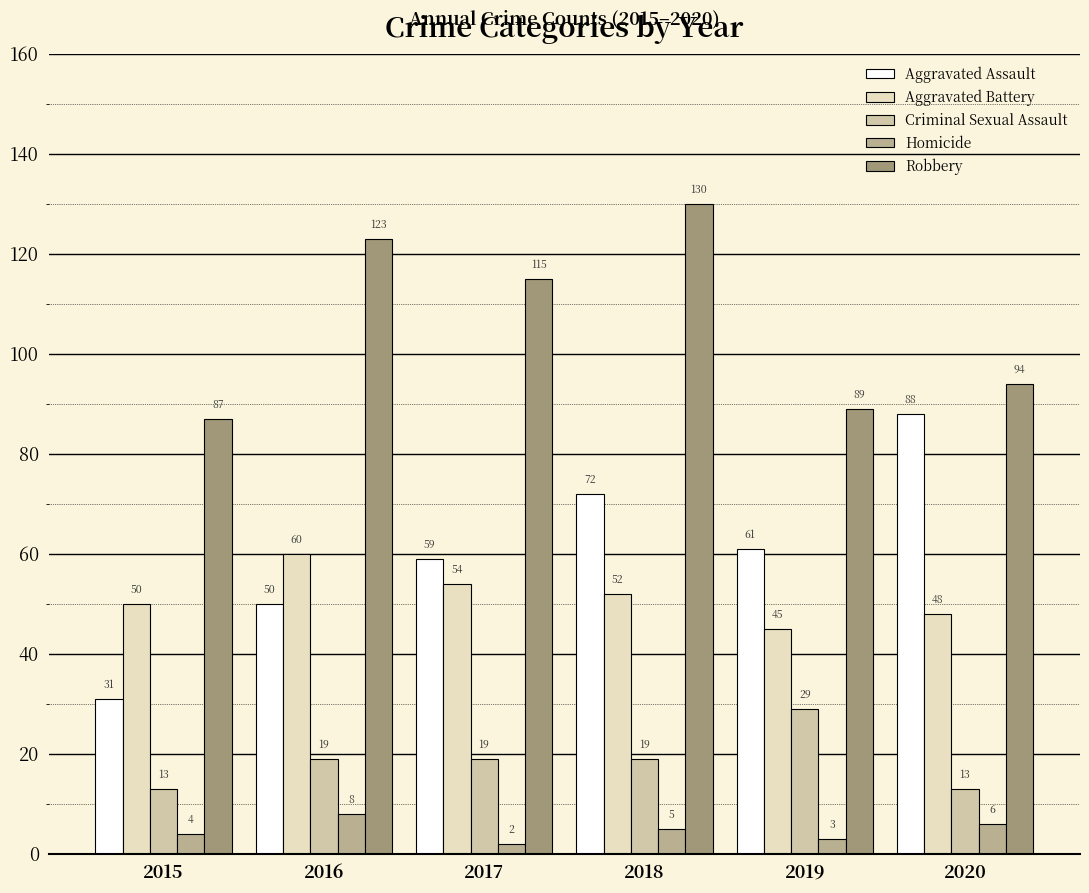

Does the chart contain any negative values?

No